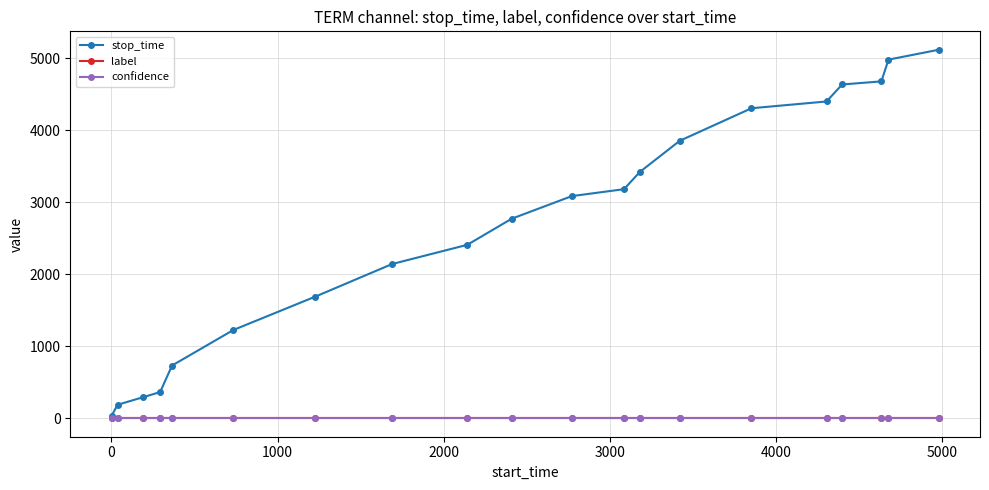

Is this an area chart (filled region under the line)?

No